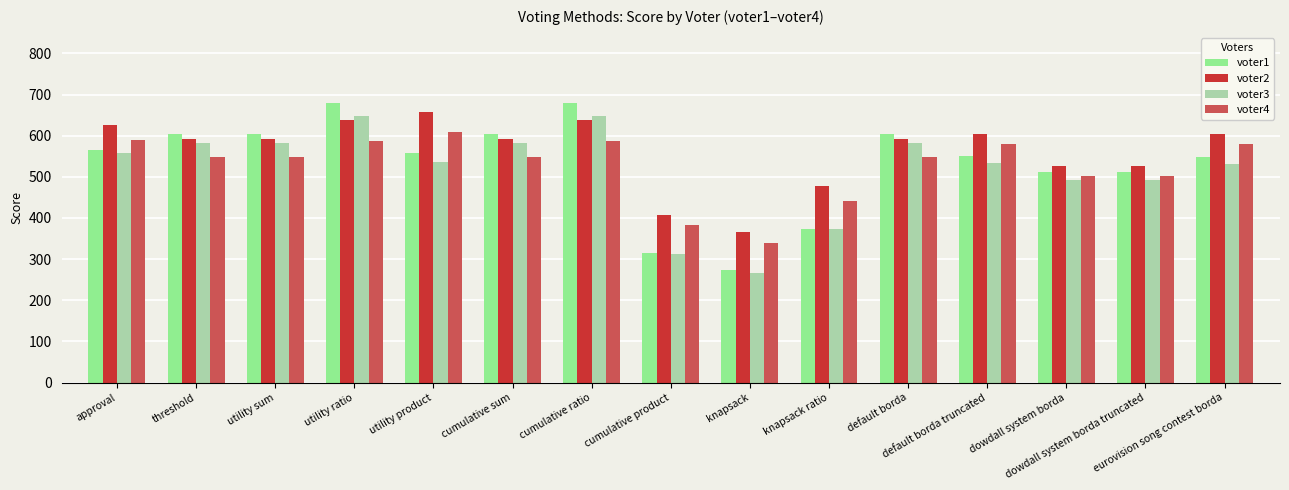

What is the smallest value displayed?

266